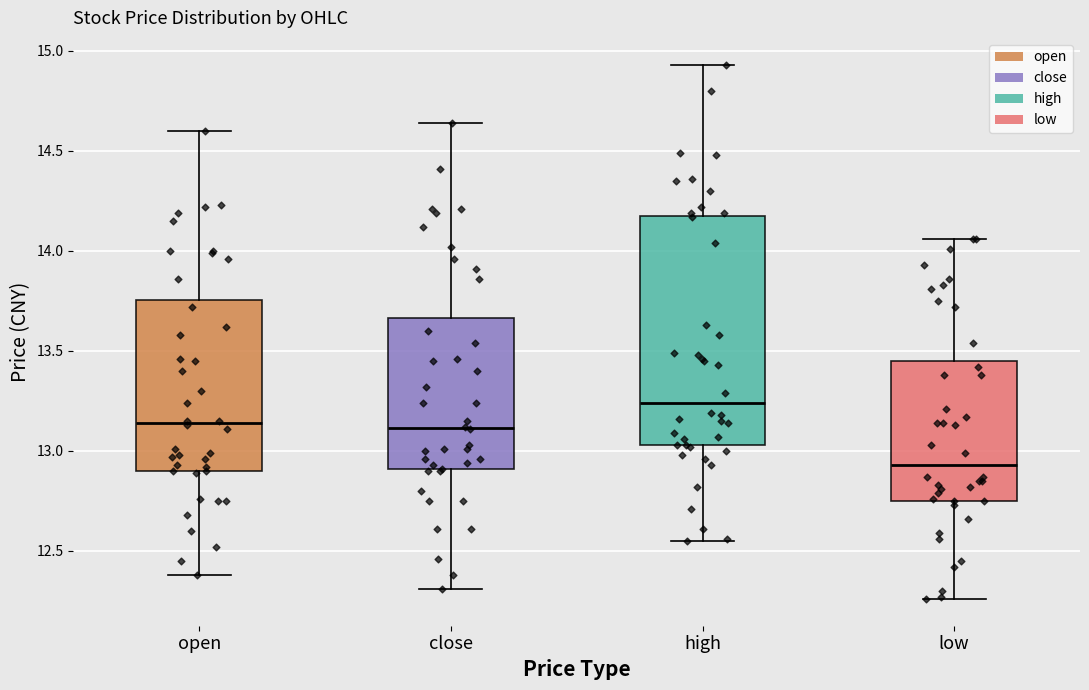

Which box has the lowest median line?

low